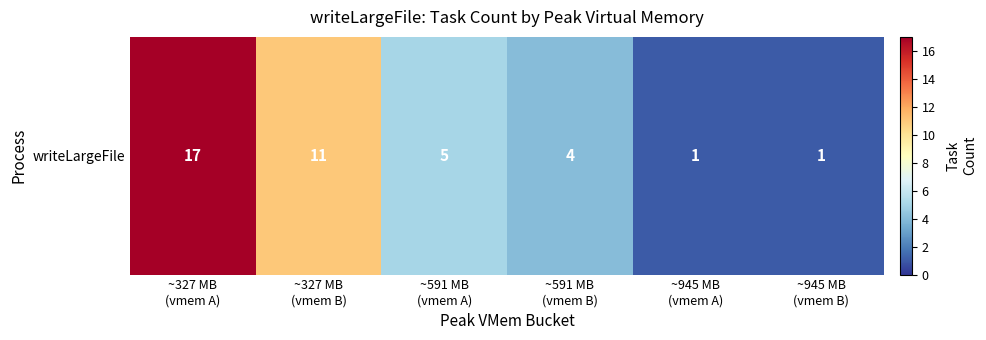

How many series are shown in this chart?

1